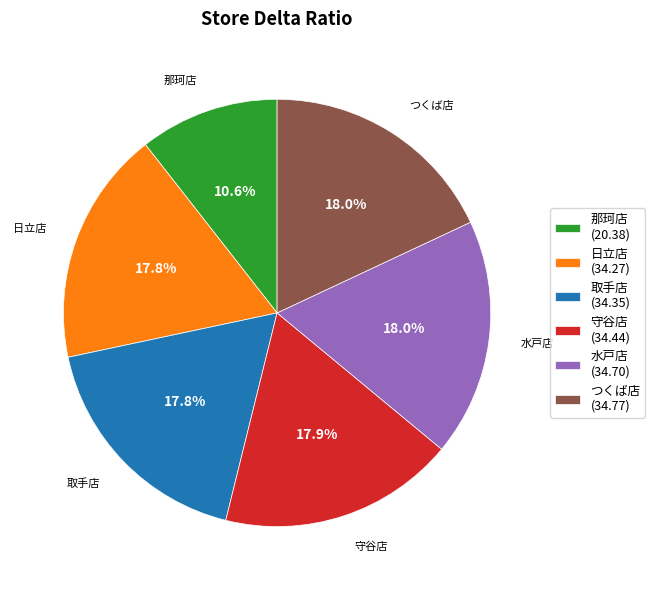

To the nearest percent, what percentage of the pie is つくば店?

18%